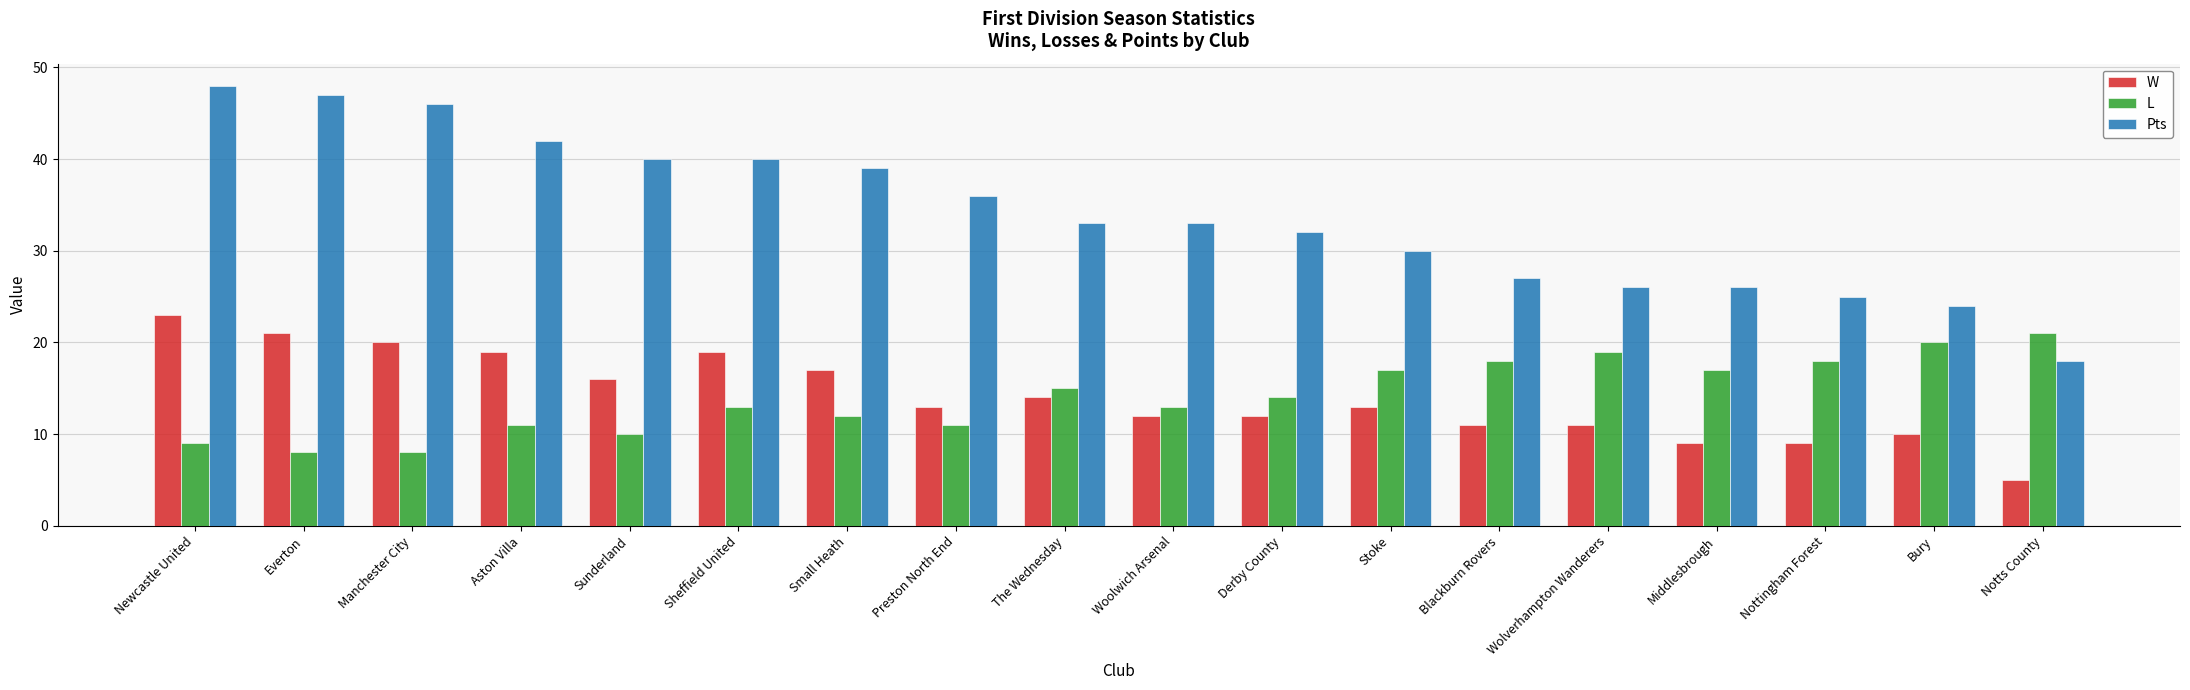

What is the spread (max minus min) of values at Derby County?

20